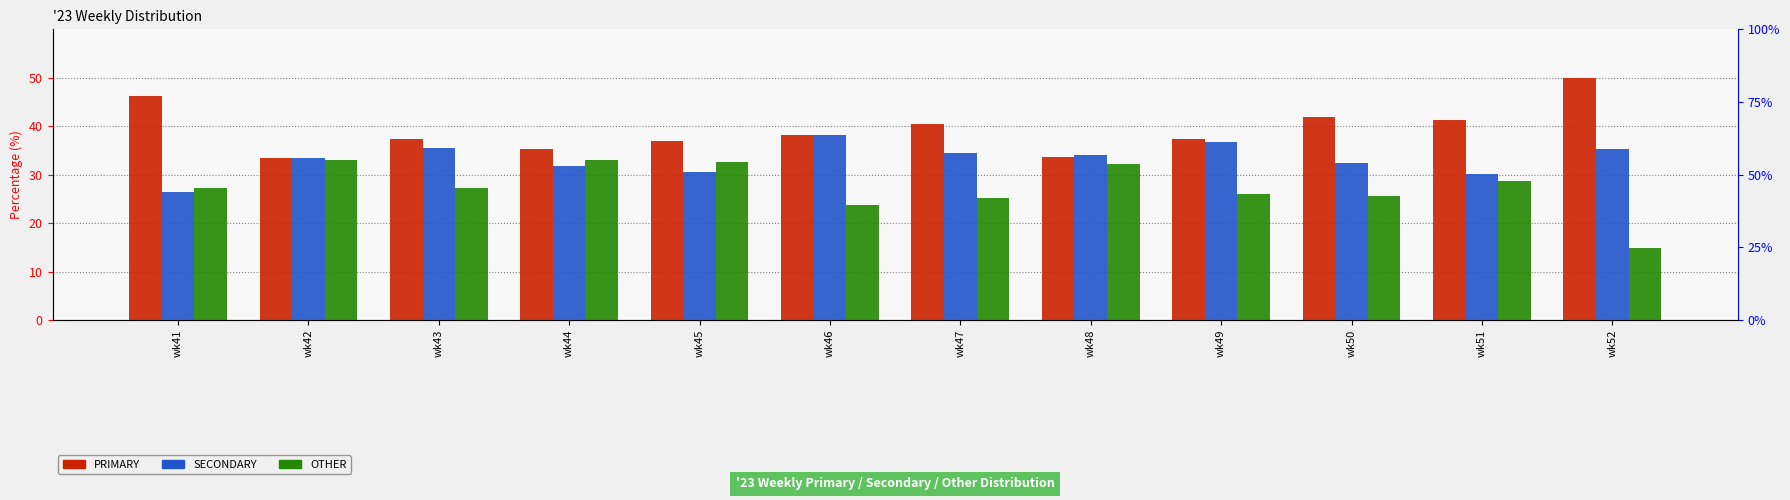

How many values in the SECONDARY series exceed 34?

6